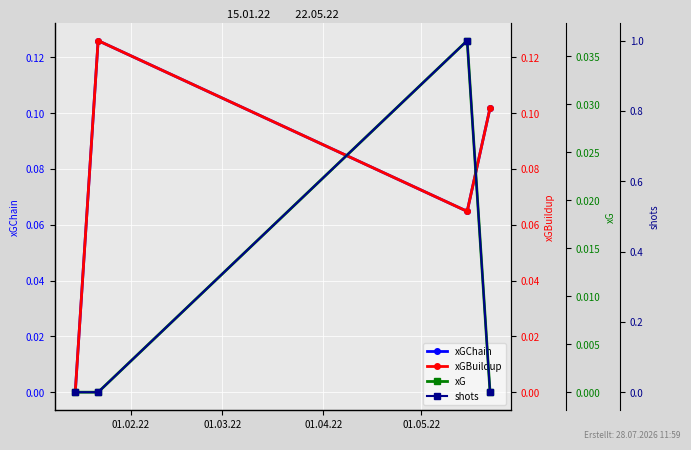

What is the difference between the highest and lowest values at 01.04.22?

1.0